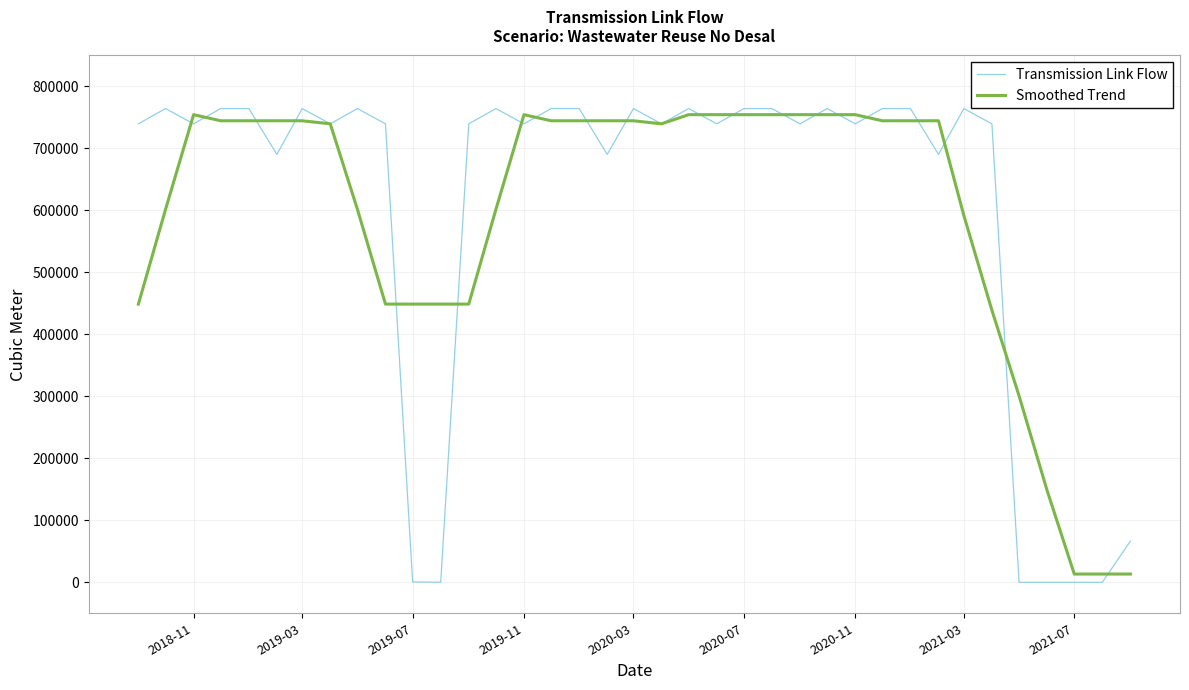

What is the maximum value for Smoothed Trend?

754520.8